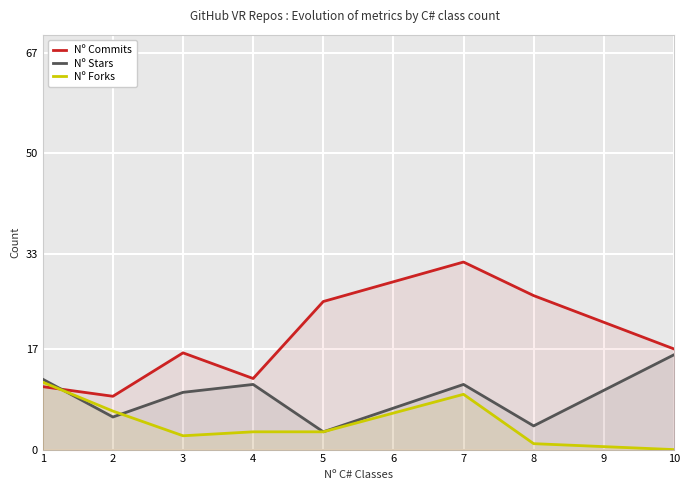

The Nº Stars series shows 4.0 at 8. True or false?

True